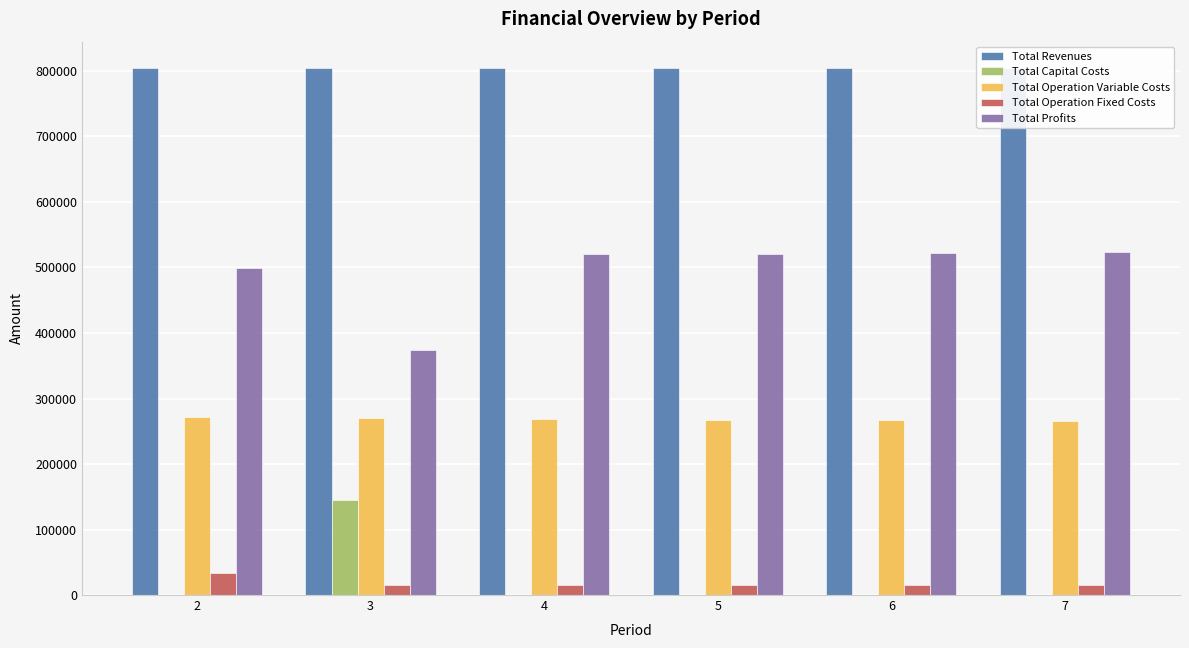

Between 4 and 6, which series saw the biggest shift?

Total Profits